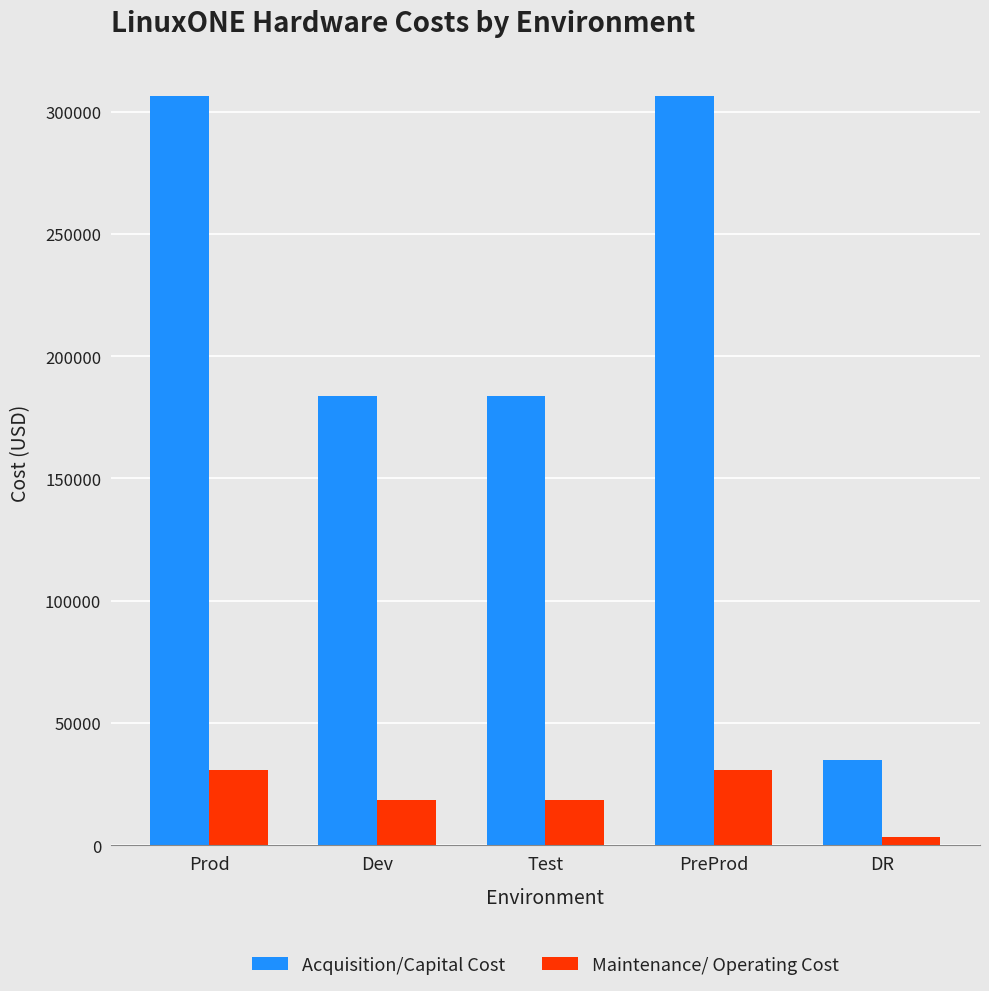

Reading right to left, what are all the values shown in this chart?

Acquisition/Capital Cost: 35000	306250	183750	183750	306250
Maintenance/ Operating Cost: 3500	30625	18375	18375	30625